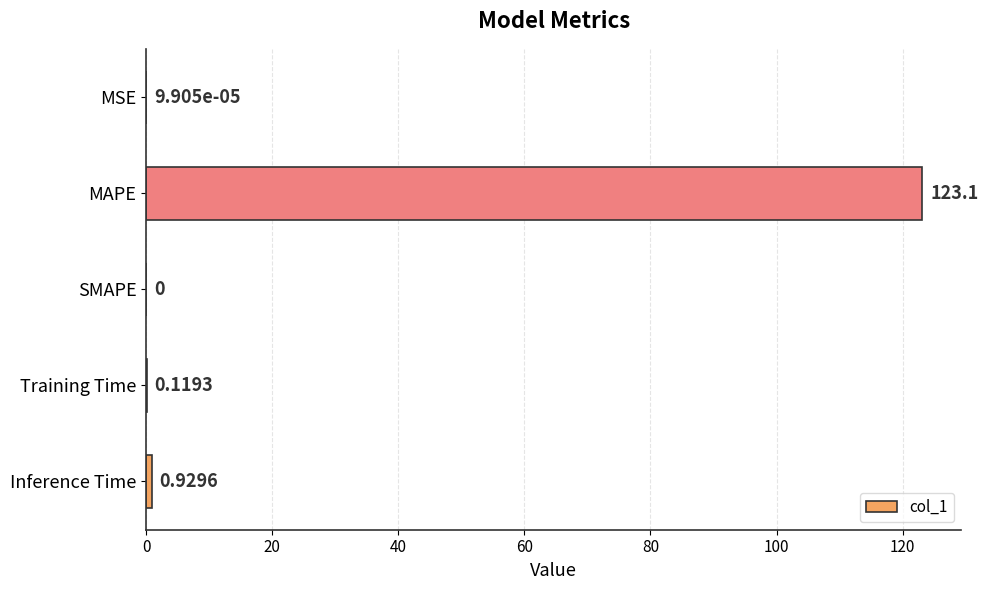

Between MAPE and SMAPE, which is larger?

MAPE